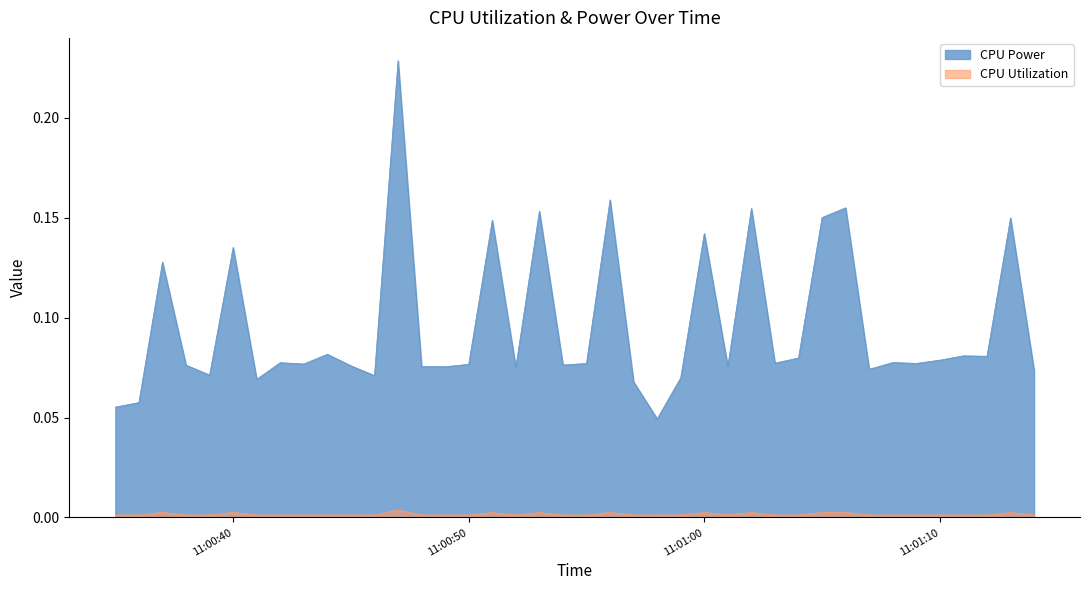

True or false: CPU Power and CPU Utilization cross at least once.

False